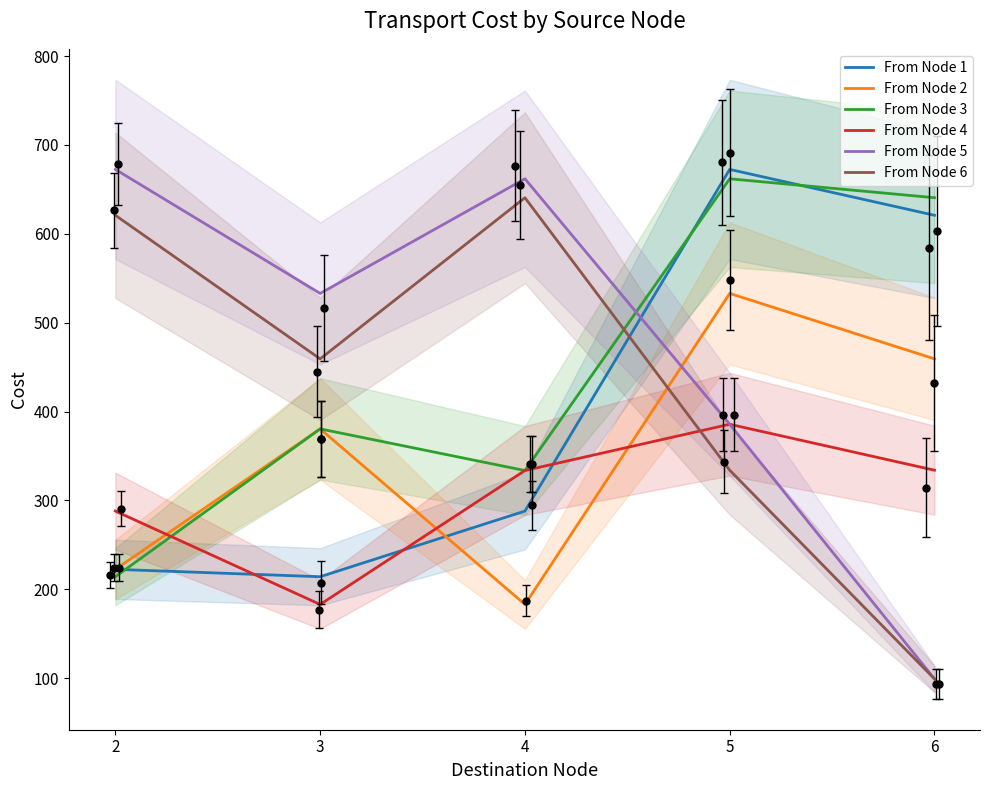

How many lines are shown in the chart?

6